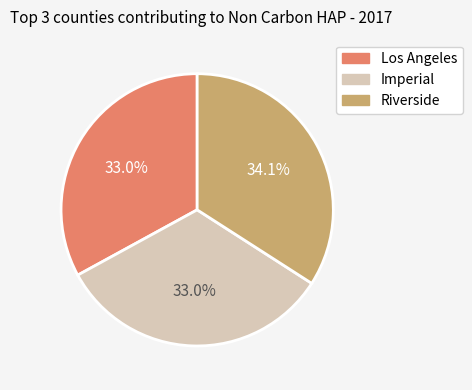

Does any single category account for the majority?

No